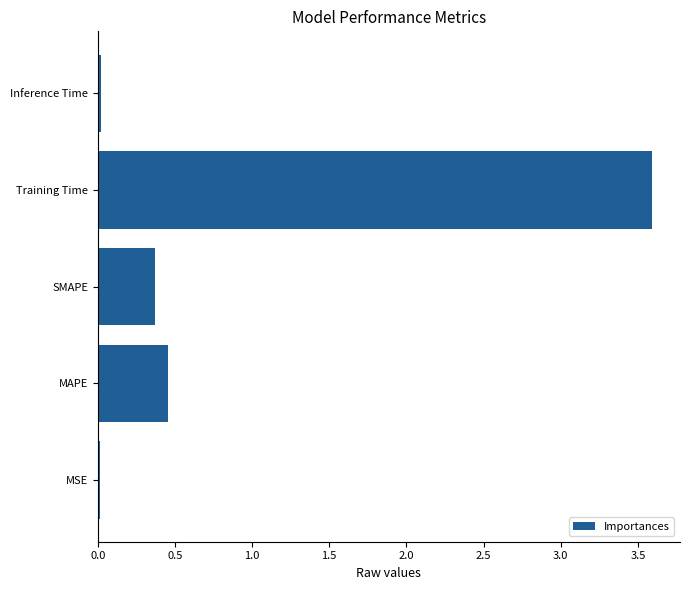

True or false: the data shows 0.2 at SMAPE.

False